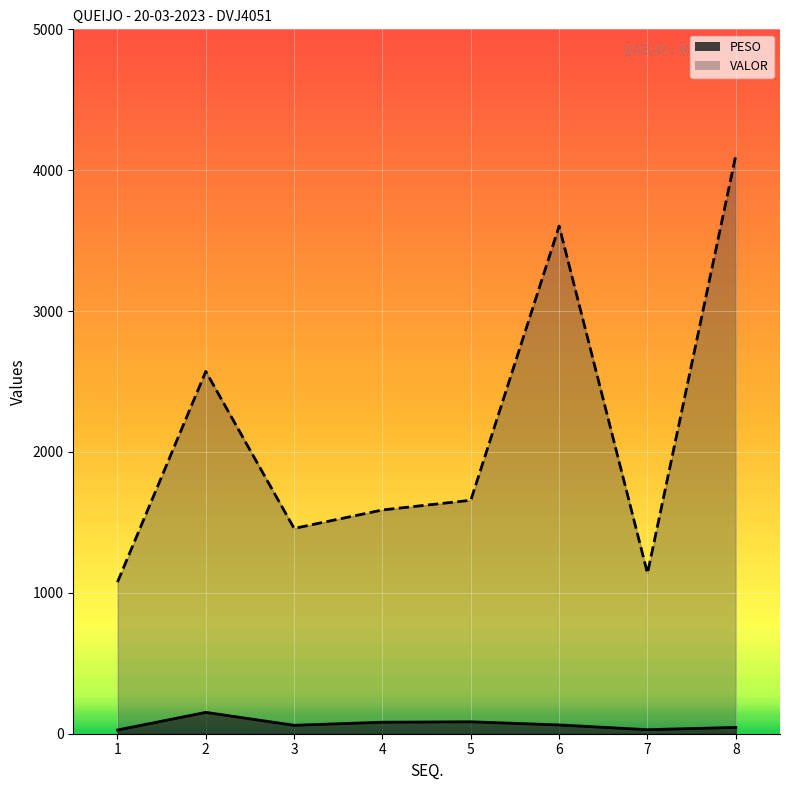

Which series has the largest range (max minus min)?

VALOR